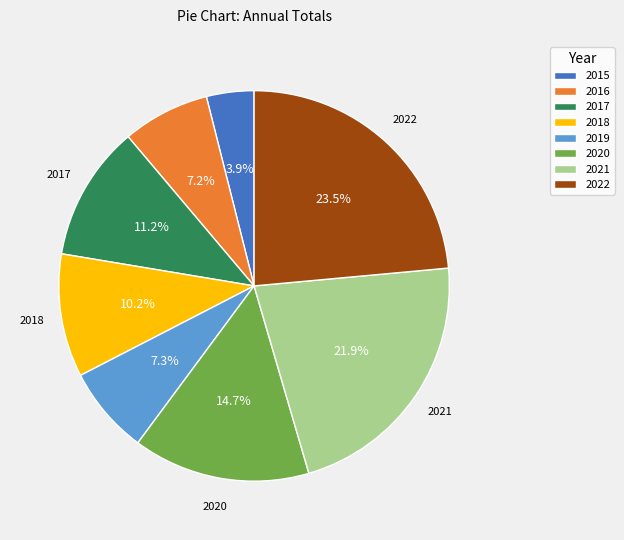

How many slices are in this pie chart?

8